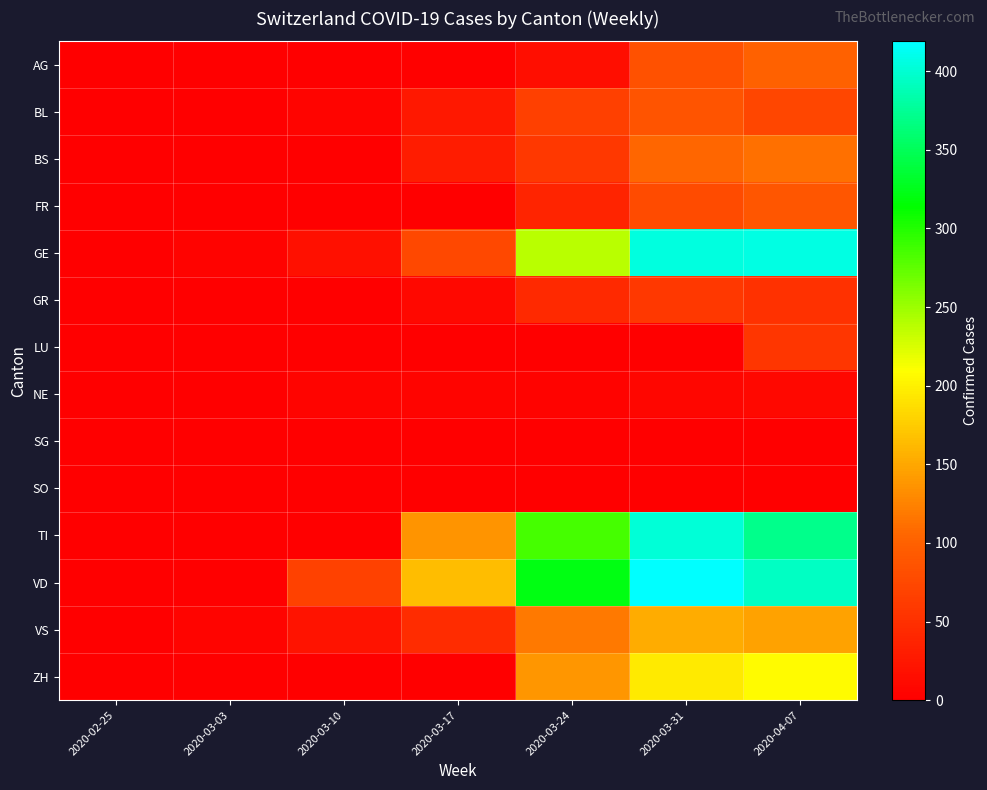

What is the spread (max minus min) of values at 2020-03-10?

68